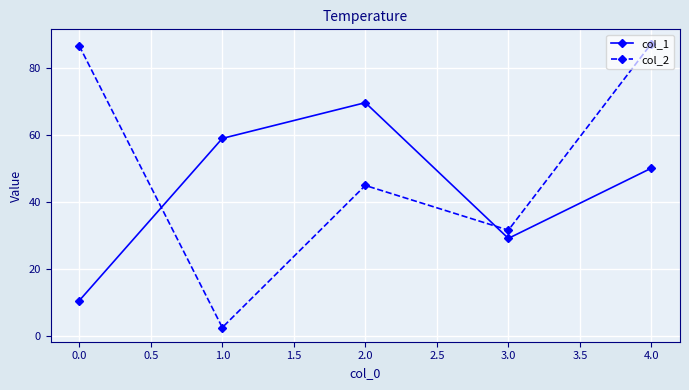

What is the difference between the highest and lowest values at 3.0?

2.5